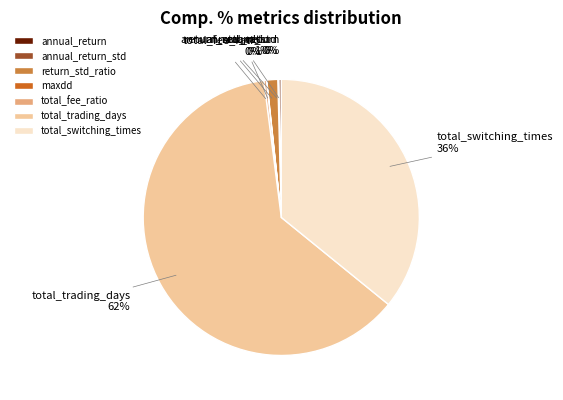

Which category accounts for the majority?

total_trading_days